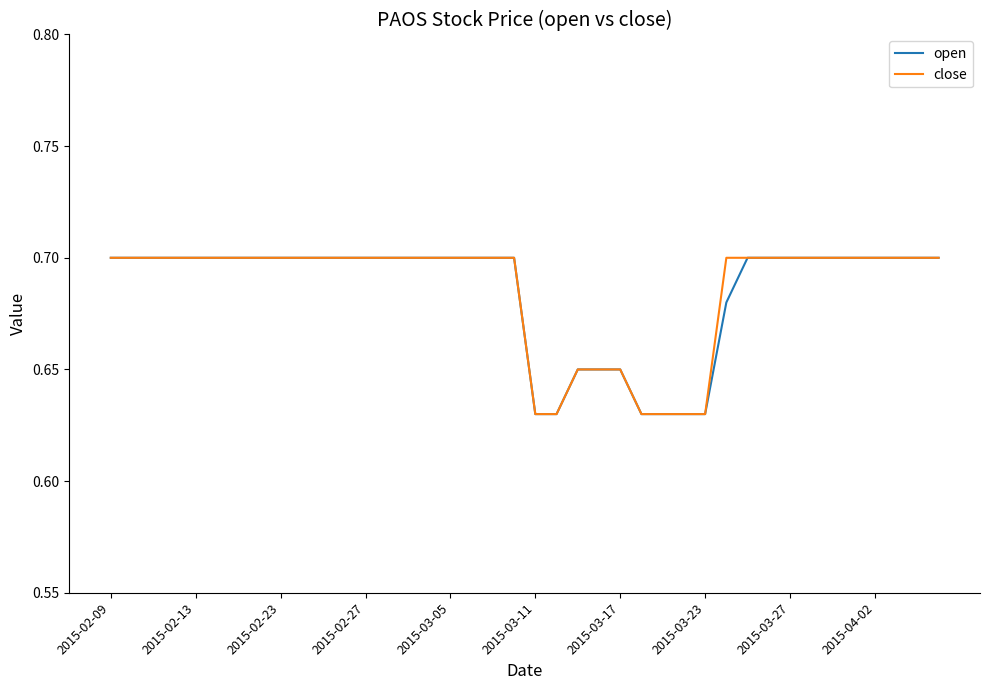

What is the highest value of the open series?

0.7